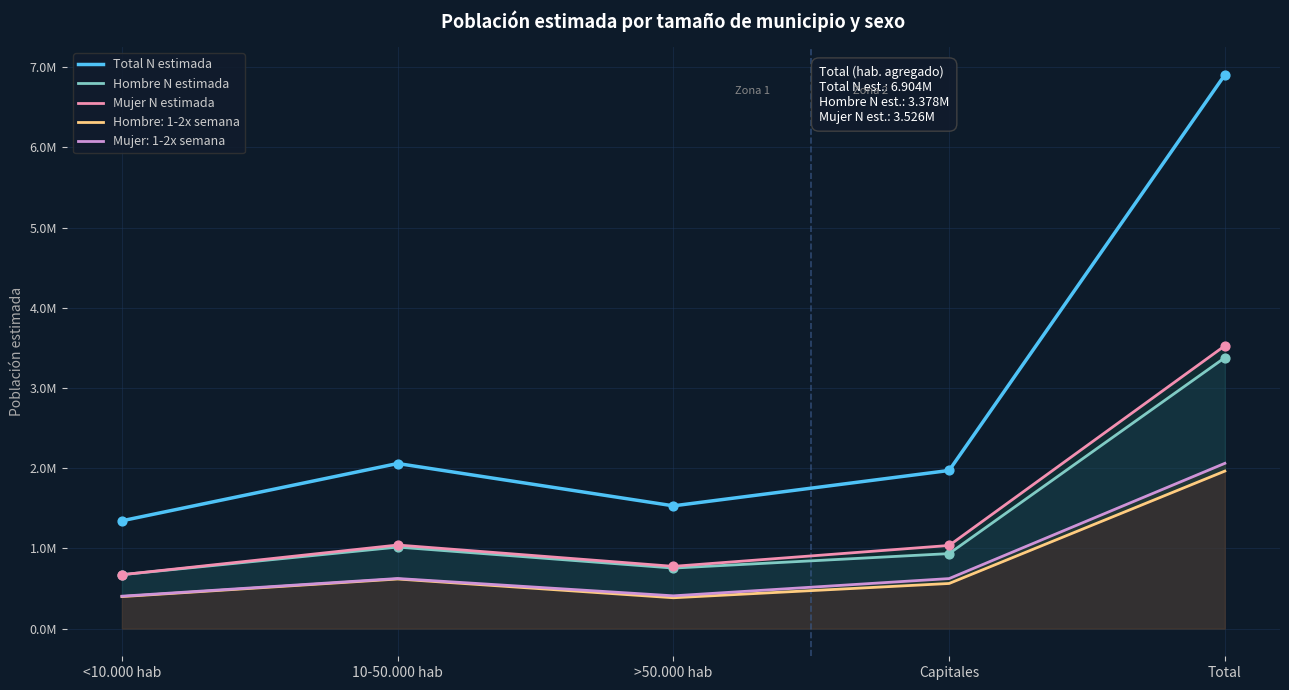

Is the value of Mujer N estimada at Capitales greater than the value of Total N estimada at <10.000 hab?

No